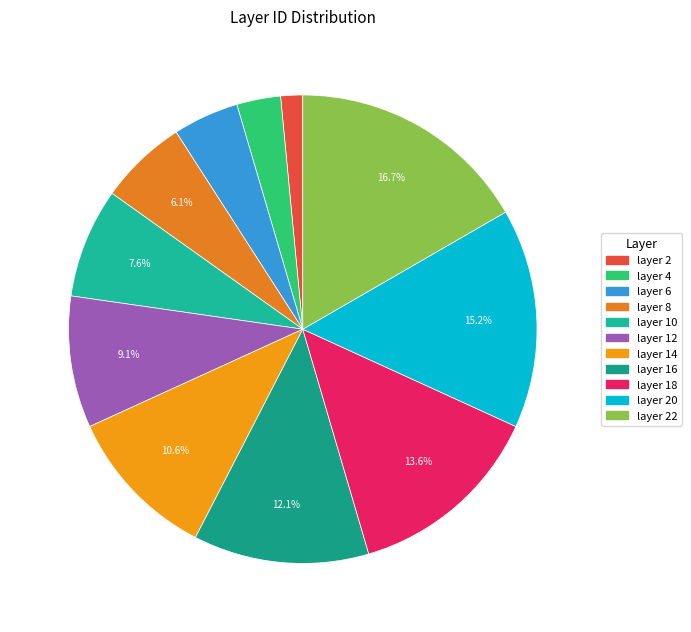

To the nearest percent, what is the difference between the largest and smallest slice percentages?

15%